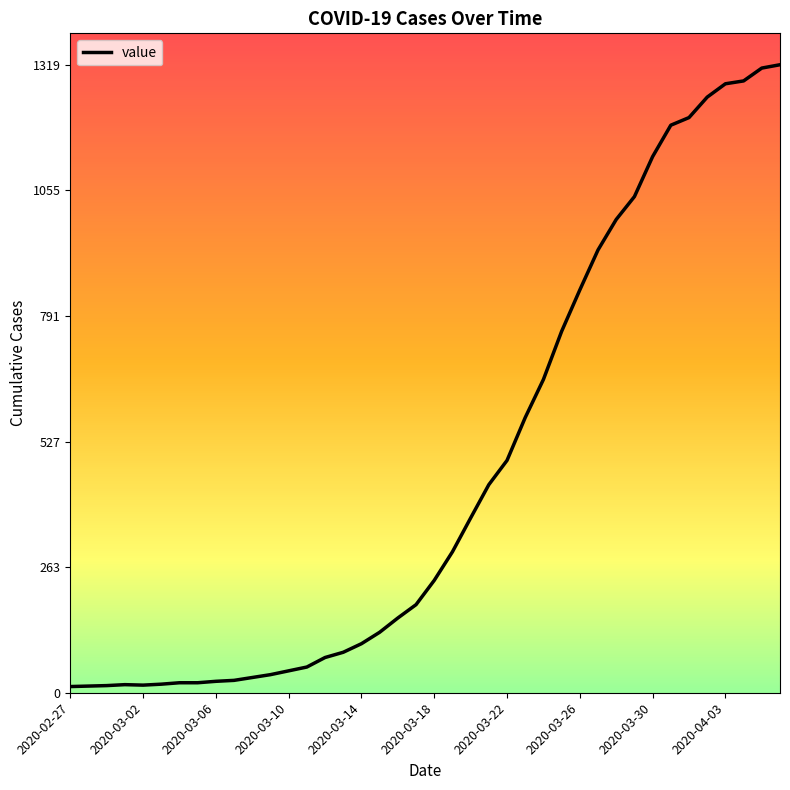

What is the sum of all values?

18689